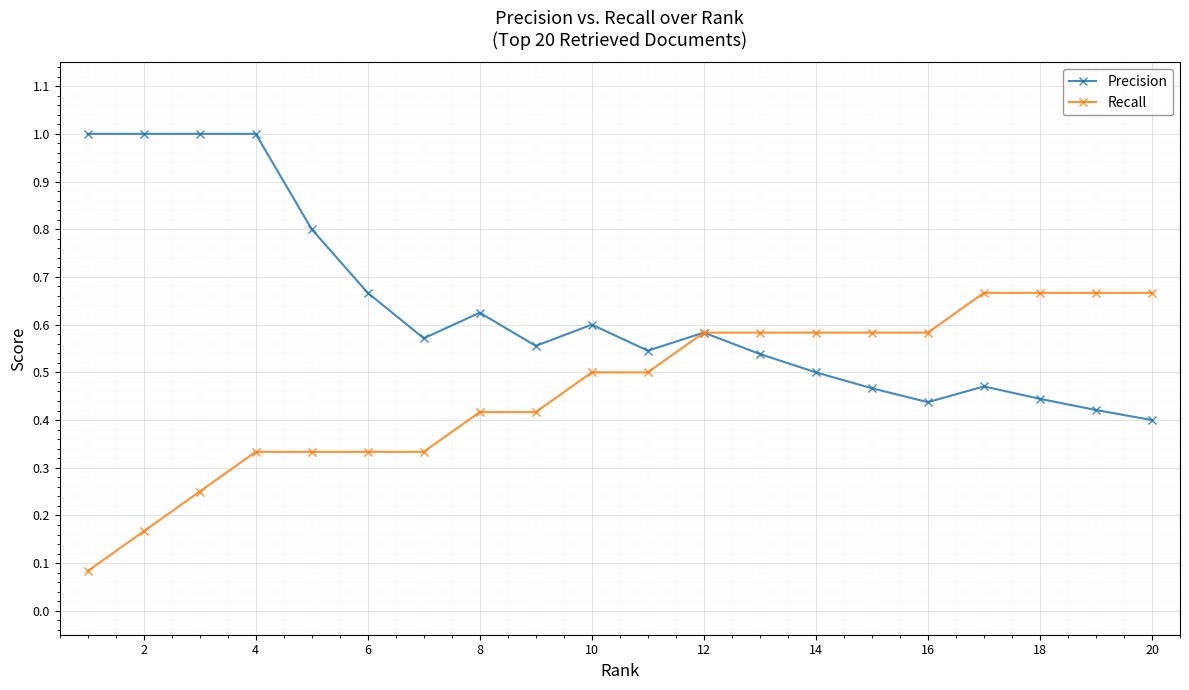

What is the greatest value displayed?

1.0